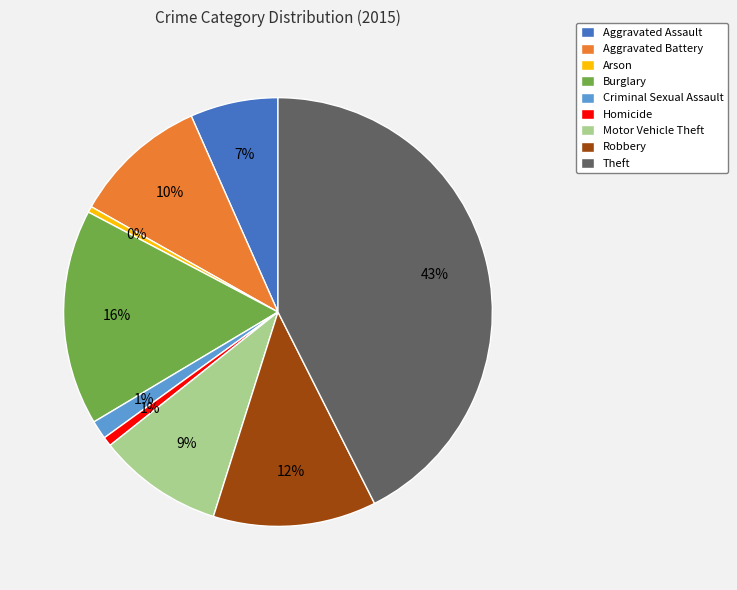

To the nearest percent, what is the combined percentage of Burglary and Aggravated Assault?

23%